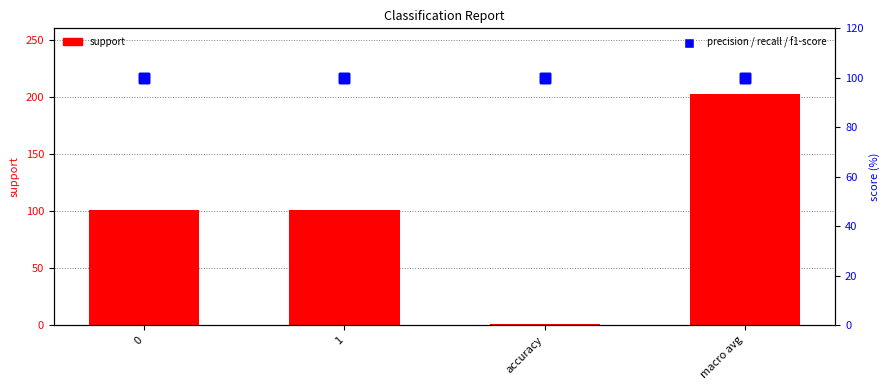

What is the sum of the precision values at accuracy and 1?

200